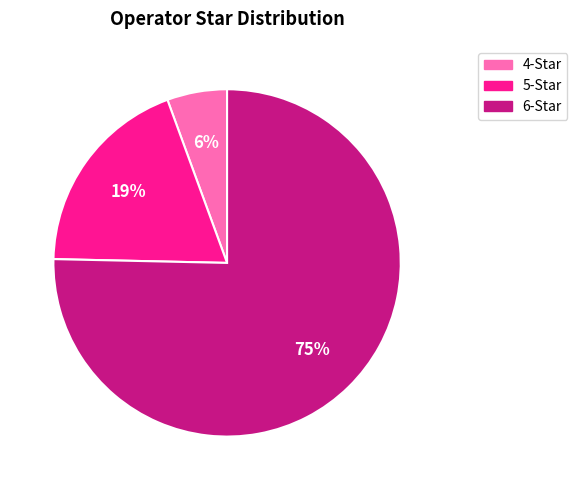

To the nearest percent, what is the difference between the 6-Star and 5-Star slice percentages?

56%